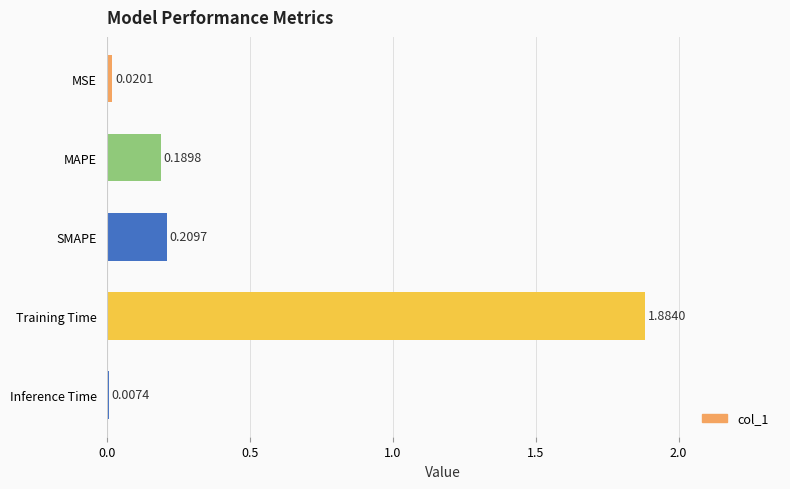

What is the change in value from Training Time to MSE?

-1.9